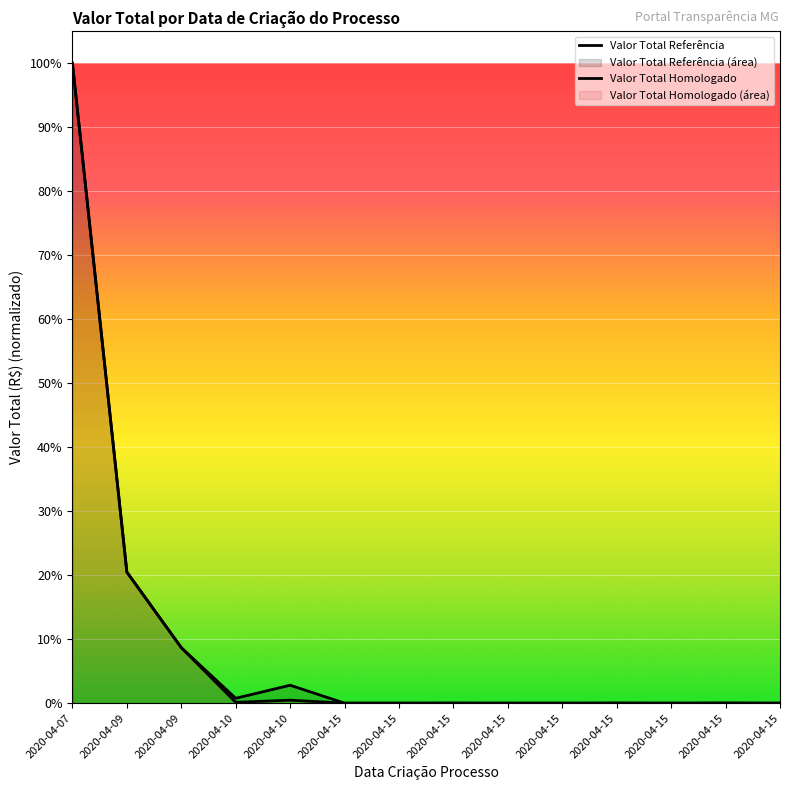

What is the sum of all Valor Total Referência values?

1.3